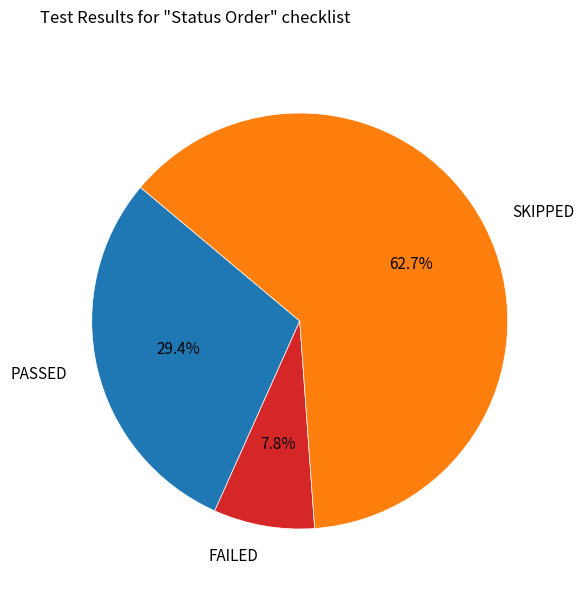

Does any single category account for the majority?

Yes